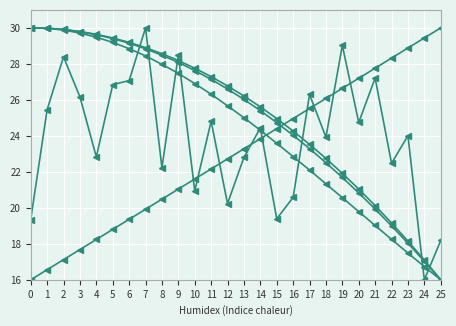

How many lines are shown in the chart?

5